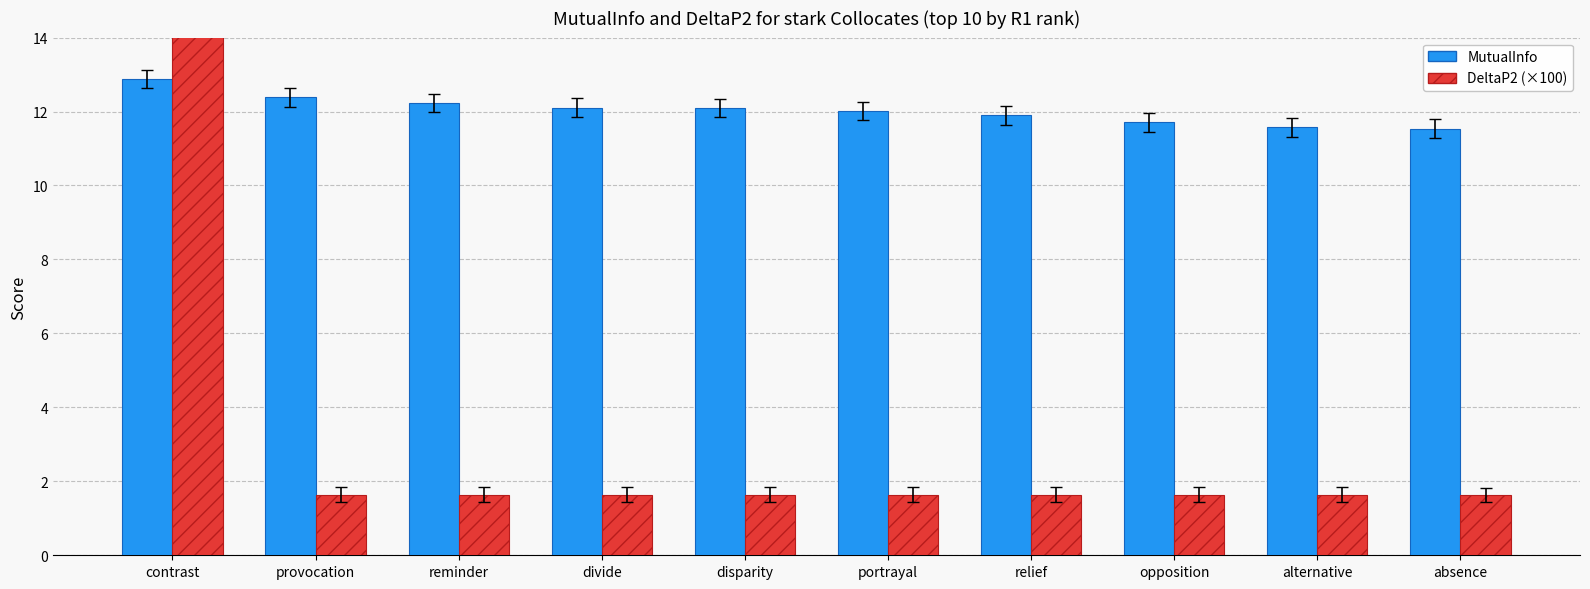

What are all the series names shown in the legend?

MutualInfo, DeltaP2 (×100)